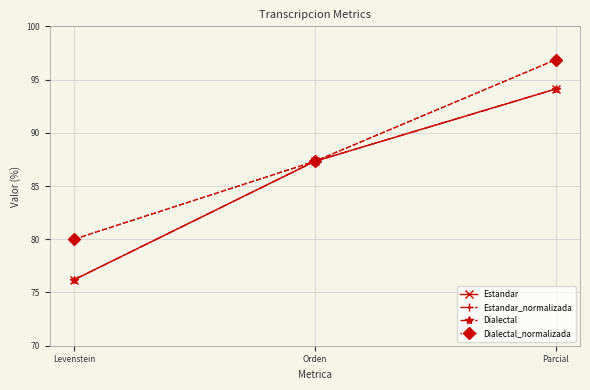

Reading left to right, what are all the values shown in this chart?

Estandar: Levenstein=76.2	Orden=87.3	Parcial=94.1
Estandar_normalizada: Levenstein=80.0	Orden=87.3	Parcial=96.9
Dialectal: Levenstein=76.2	Orden=87.3	Parcial=94.1
Dialectal_normalizada: Levenstein=80.0	Orden=87.3	Parcial=96.9